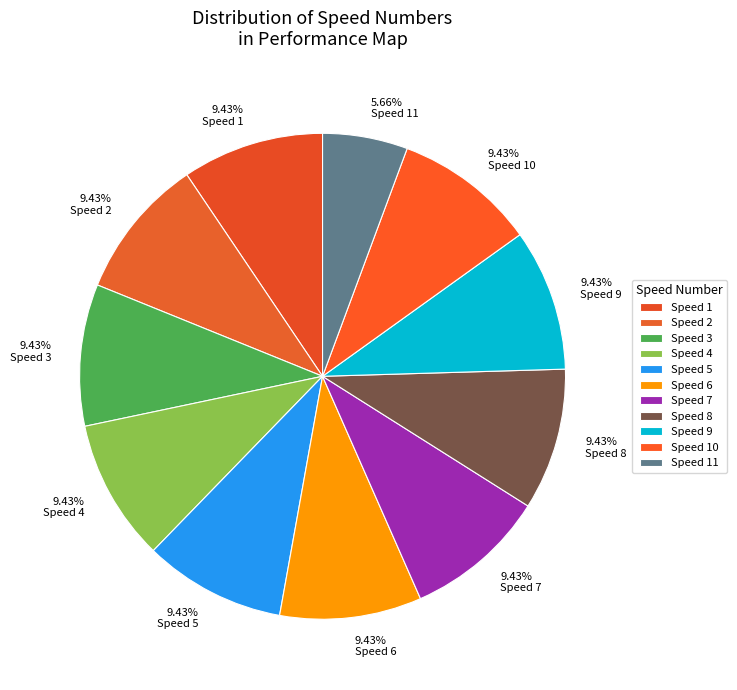

Does any single category account for the majority?

No